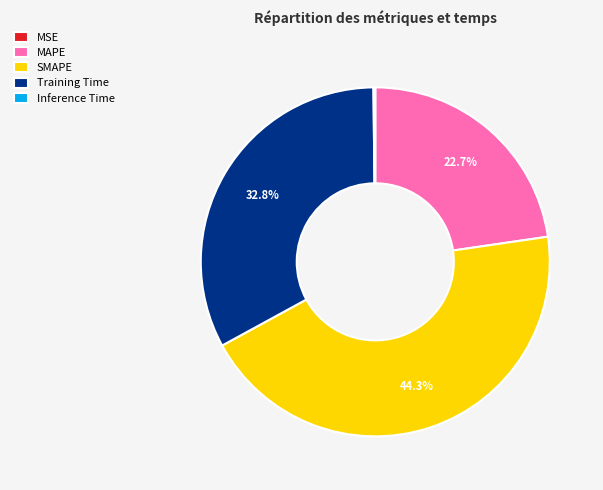

Is there any slice that represents more than half of the pie?

No